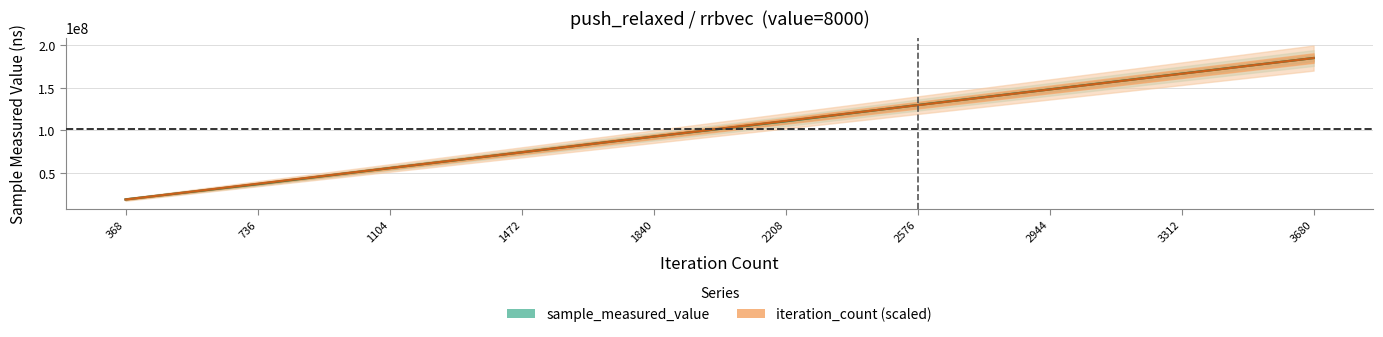

At which label does sample_measured_value reach its minimum?

368